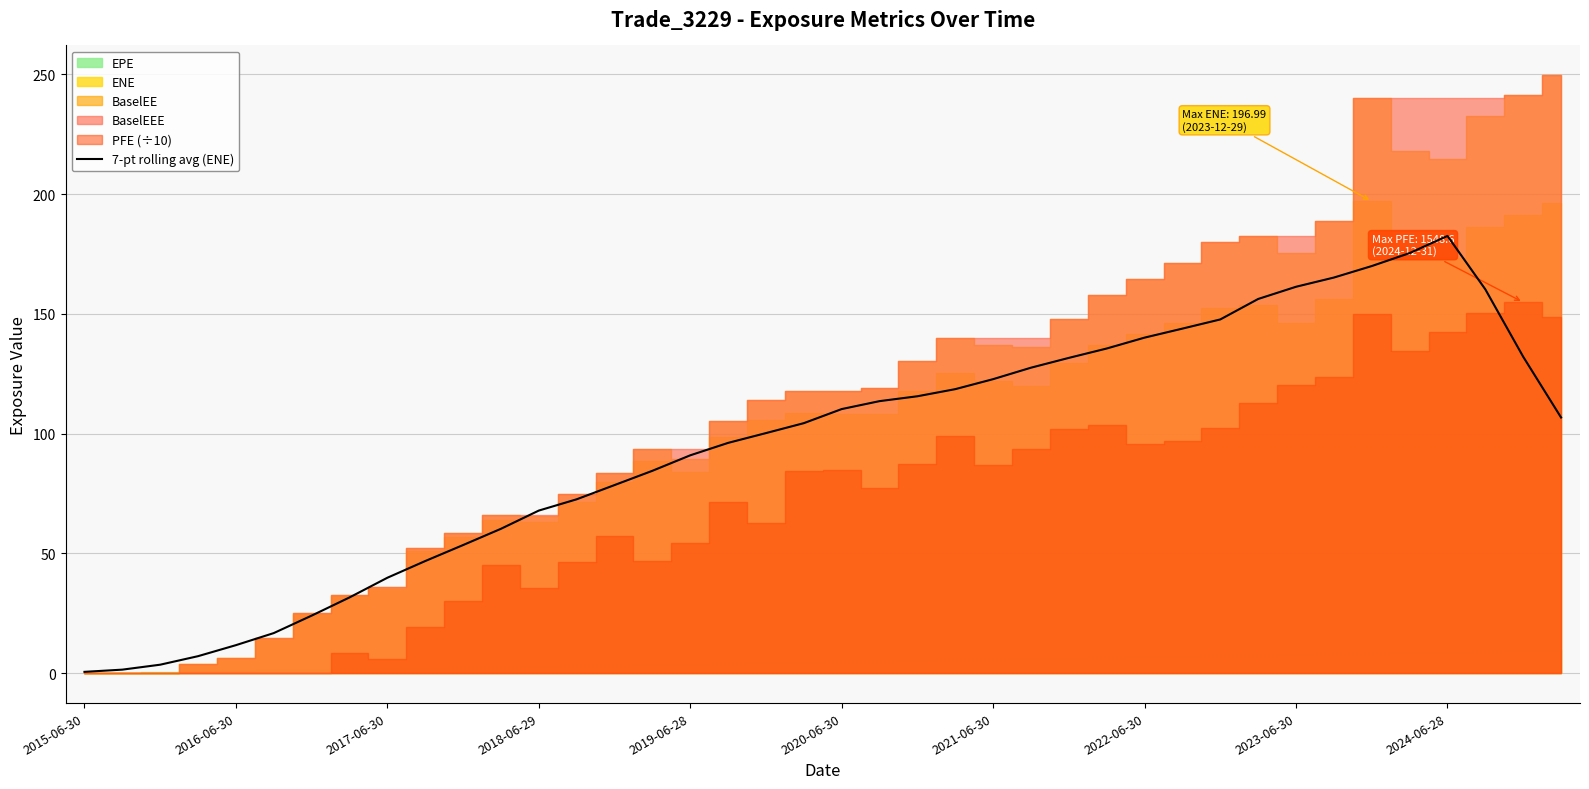

What is the average value?

95.2